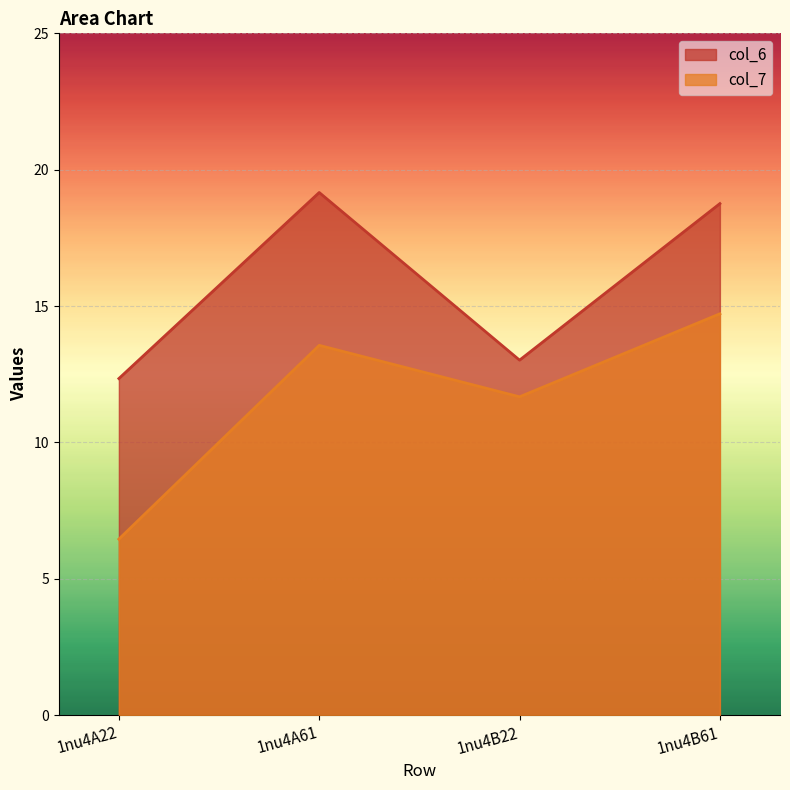

What is the label of the 1st point from the right?

1nu4B61